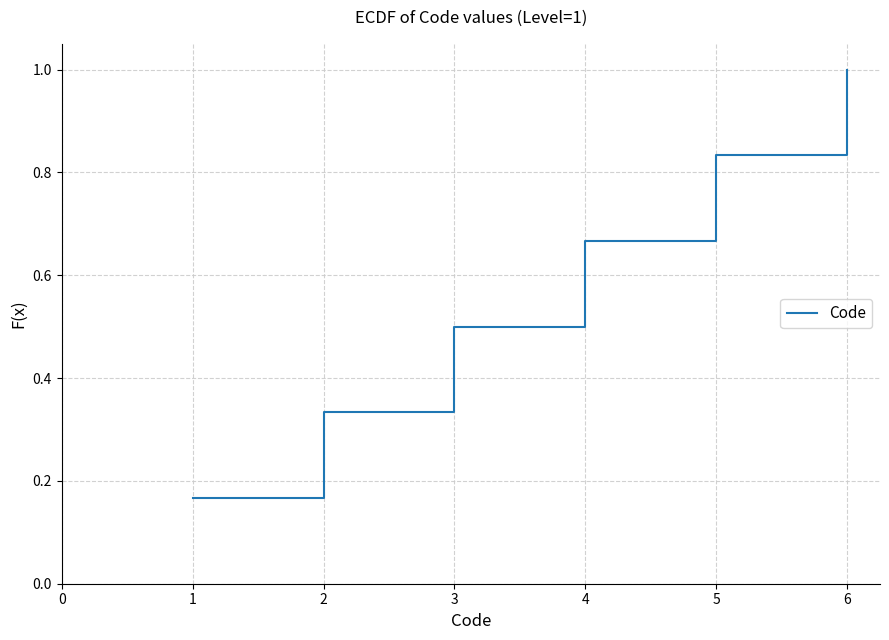

Is this an area chart (filled region under the line)?

No